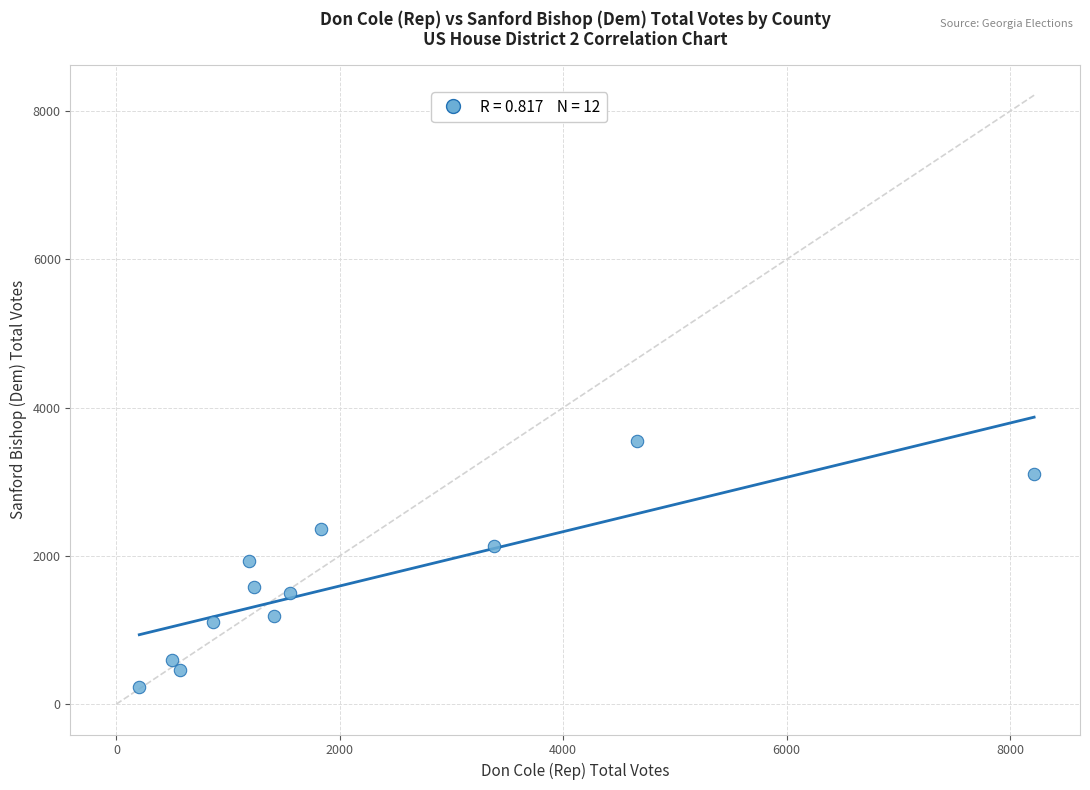

What is the average X value?

2135